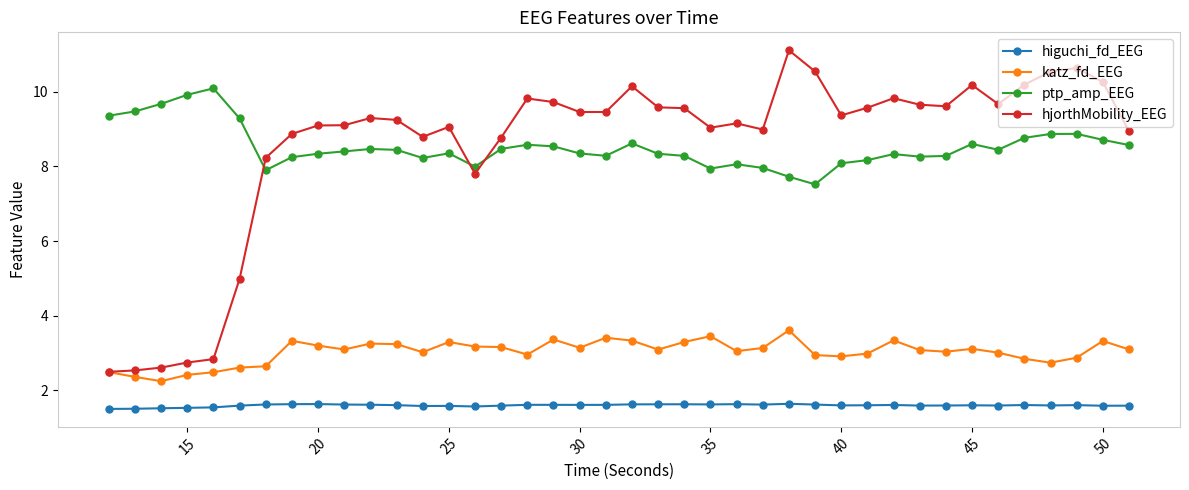

True or false: higuchi_fd_EEG and ptp_amp_EEG intersect in this chart.

False